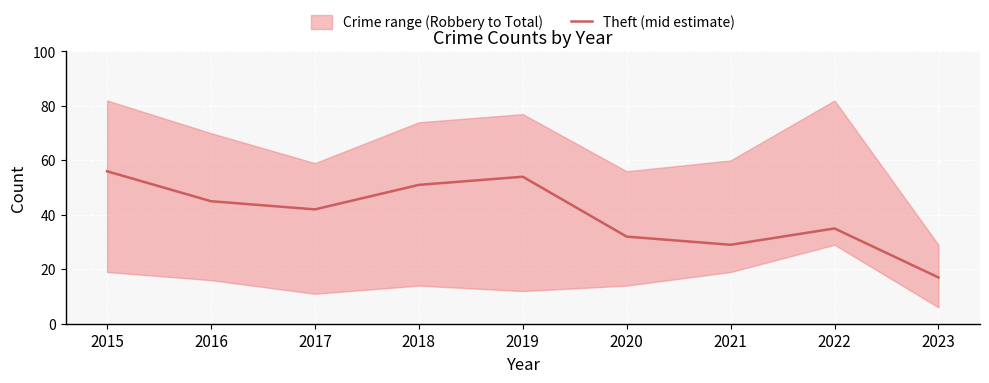

What is the value of the 9th point from the left?

17